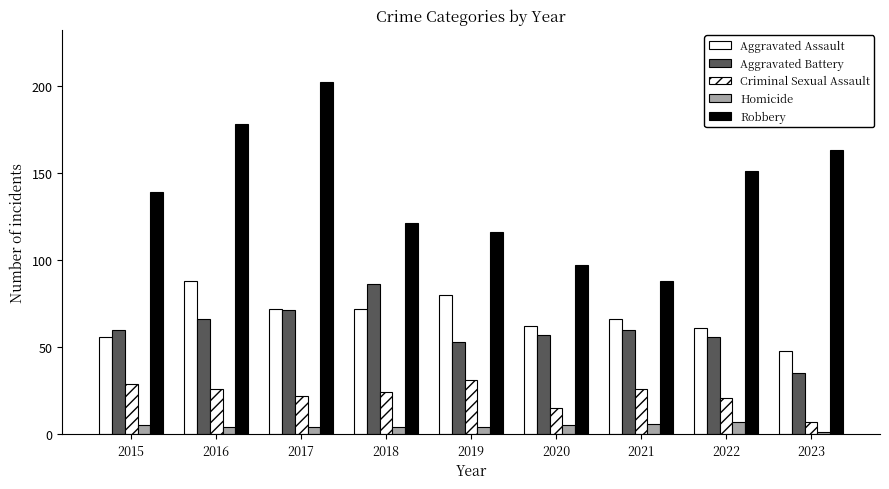

What is the total value across all series at 2016?

362